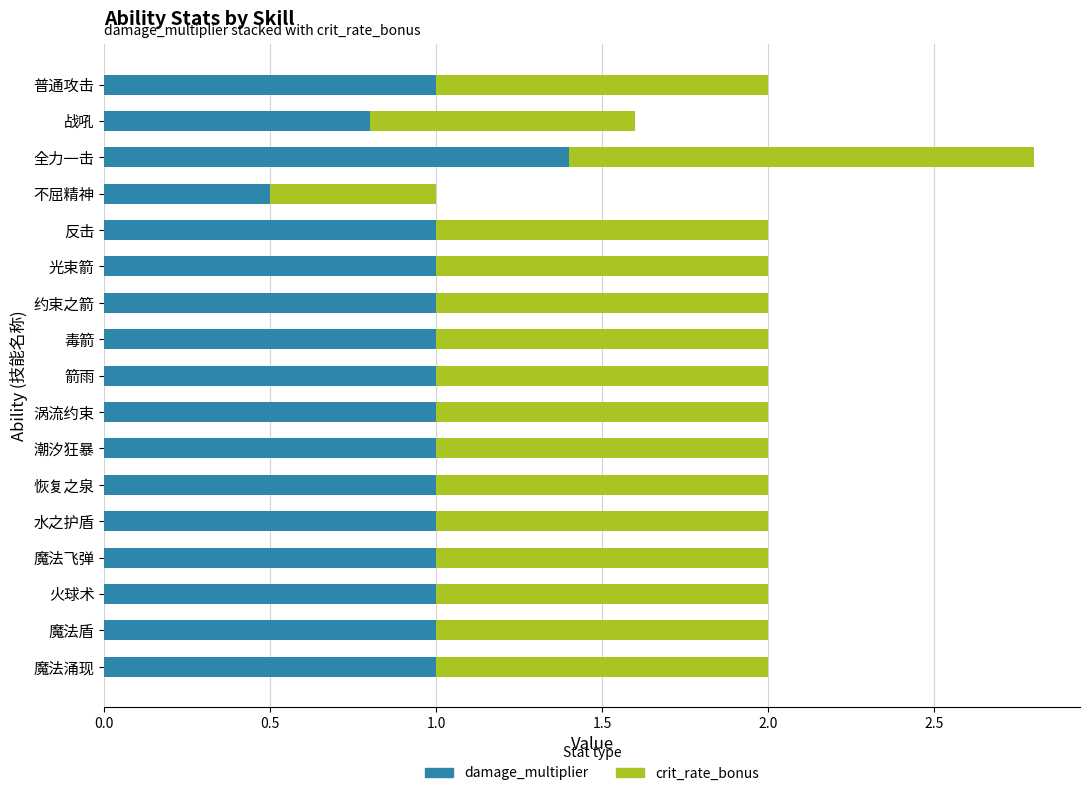

What is the difference between the second highest and minimum values in the damage_multiplier series?

0.5